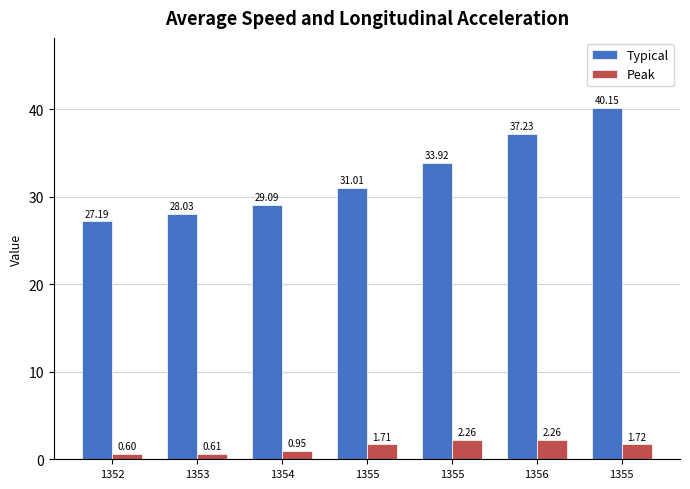

What is the difference between the highest and lowest values at 1355?

29.3